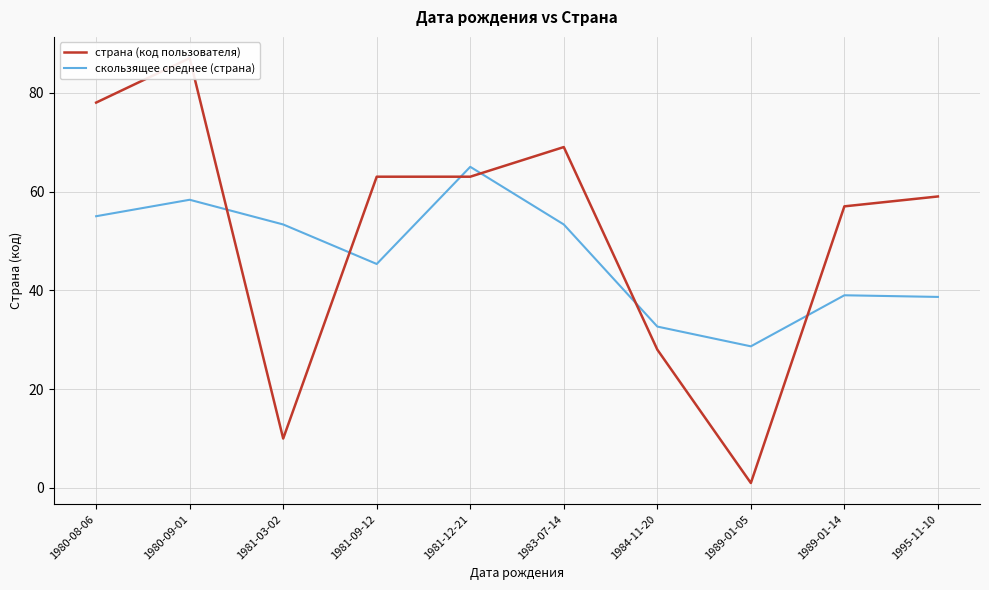

Is the value of страна (код пользователя) at 1983-07-14 greater than the value of скользящее среднее (страна) at 1995-11-10?

Yes